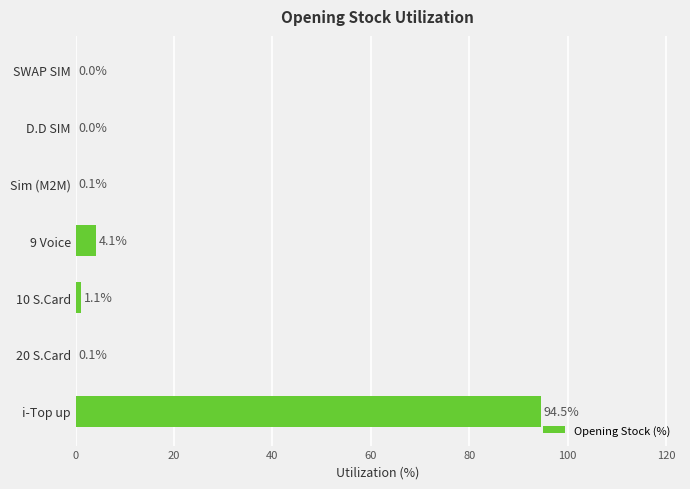

The value at D.D SIM is -39.4. True or false?

False